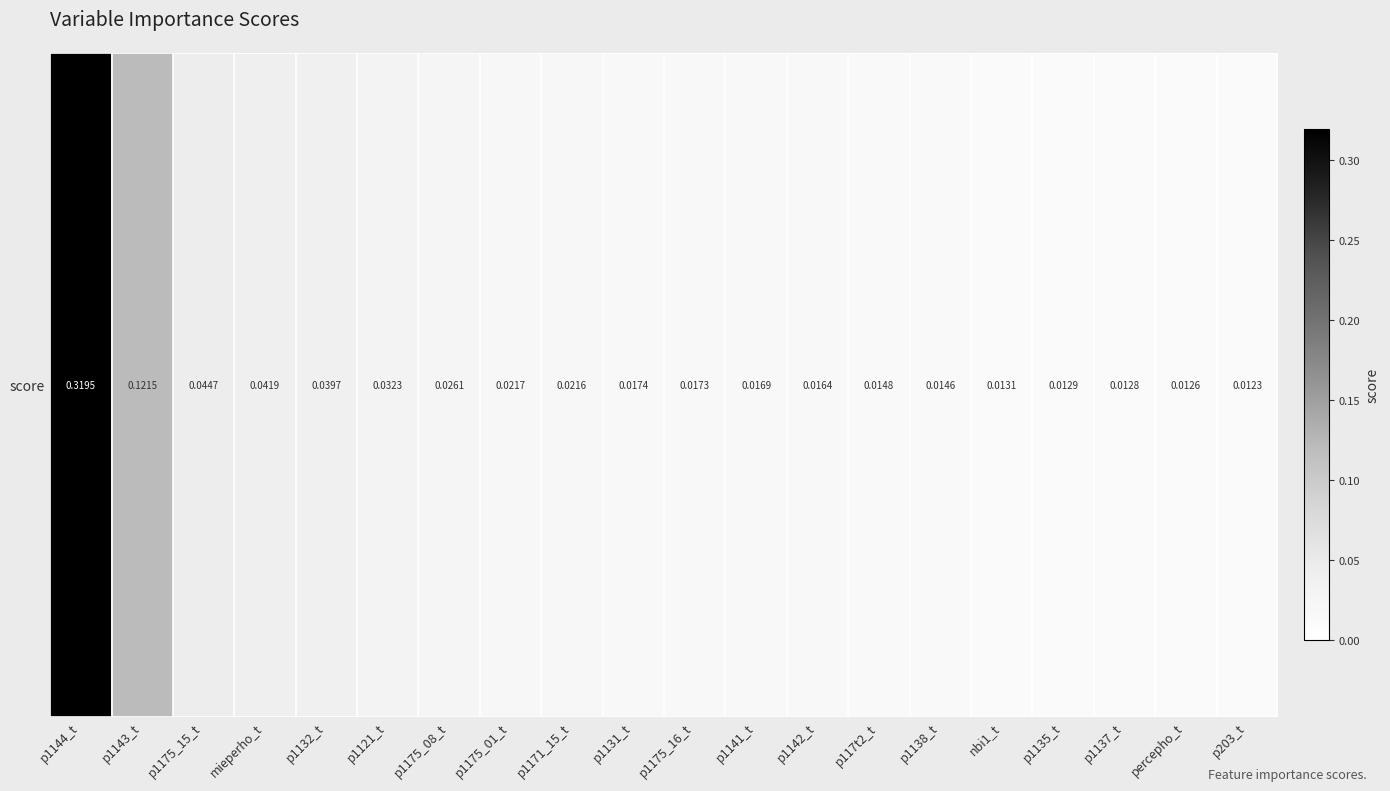

What is the sum of the values at p203_t and p1144_t?

0.3